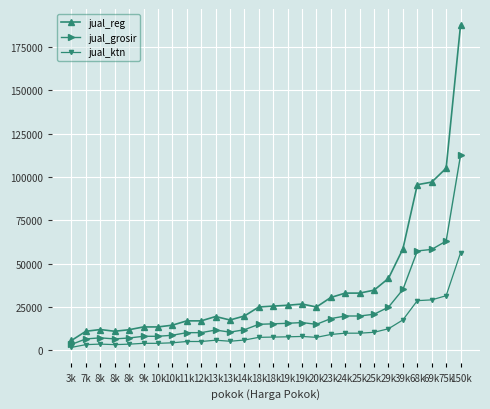

How many data points in jual_grosir are less than 15000?

13